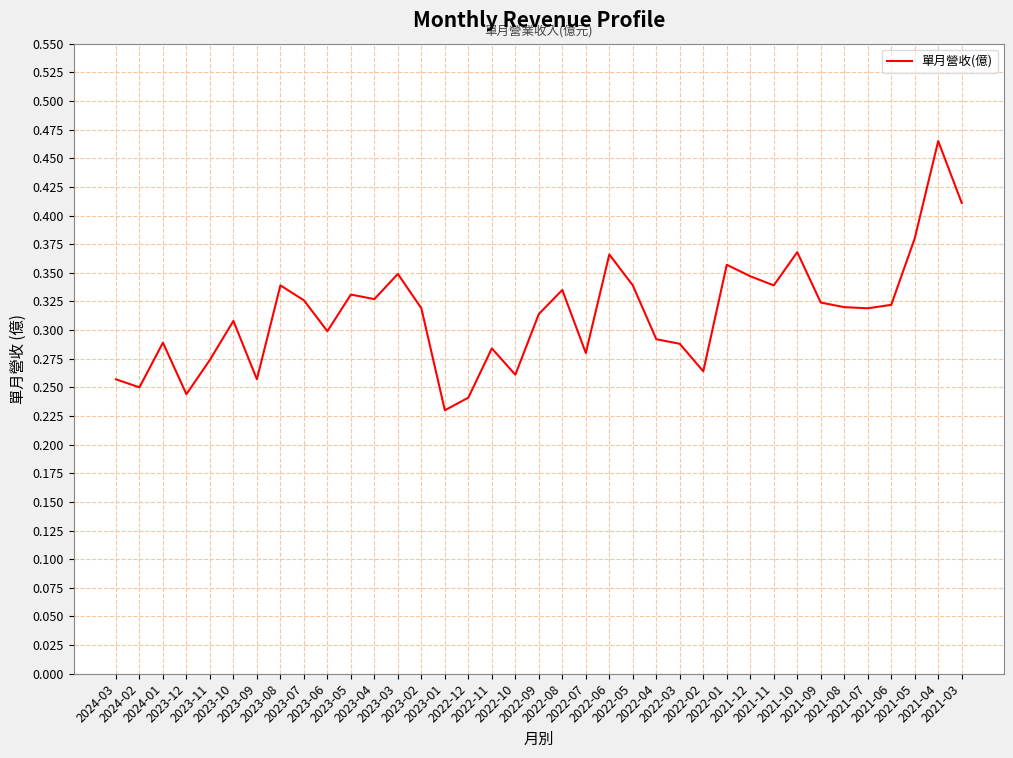

Is it true that the value at 2023-07 is 0.3?

True